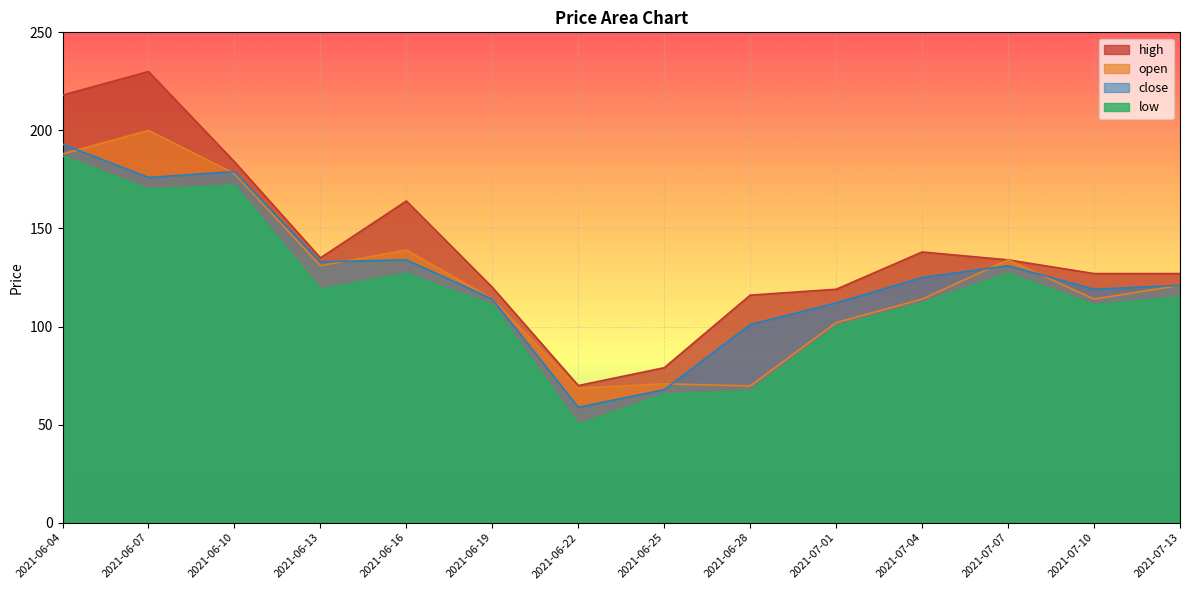

True or false: open has more than 1 points higher than both neighbors.

True